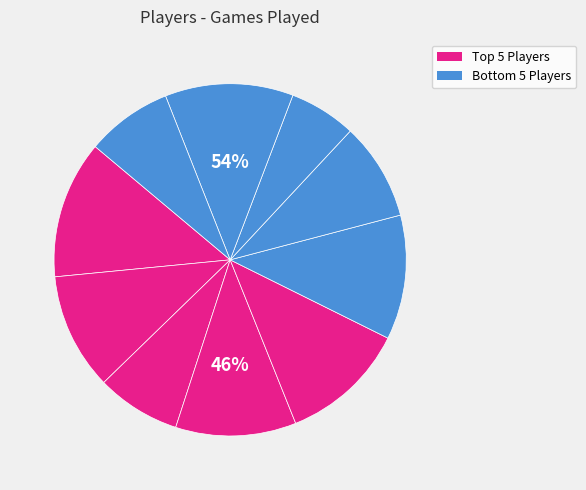

Is it true that Joel Embiid is 1% of the pie?

False